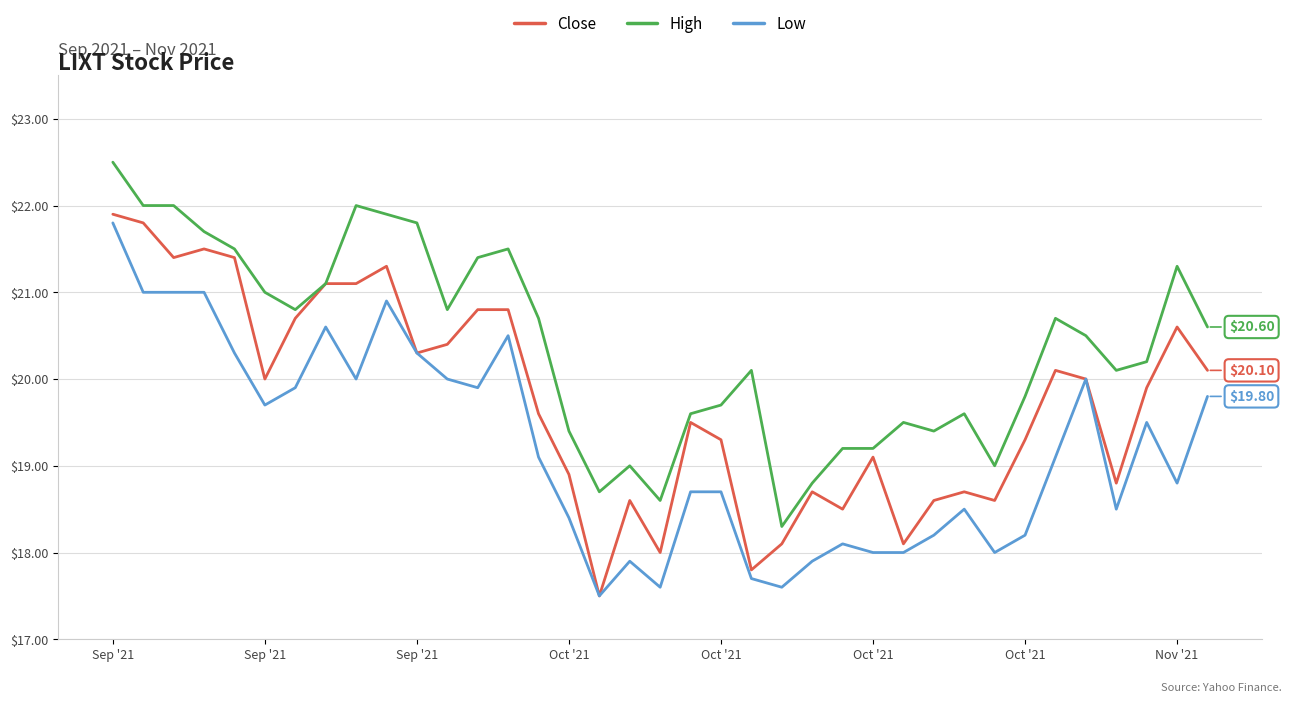

Rank the series by their average value, from lowest to highest.

Low, Close, High